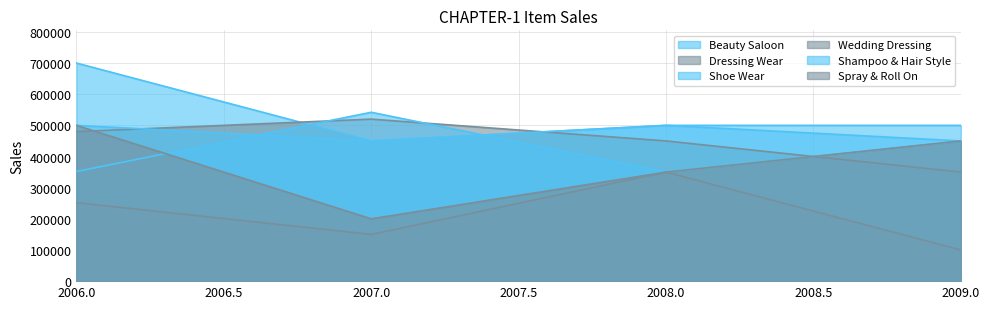

How many Beauty Saloon values are between 450000 and 700000?

4